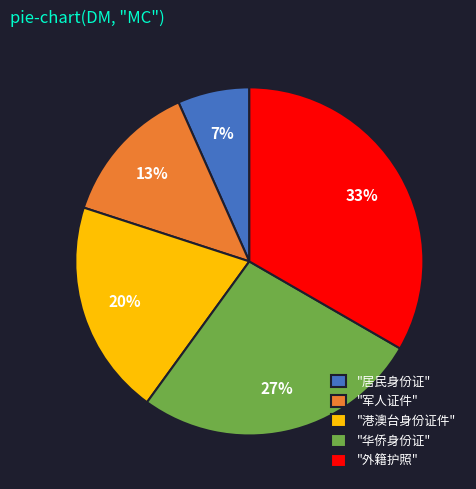

True or false: "军人证件" accounts for 1% of the total.

False